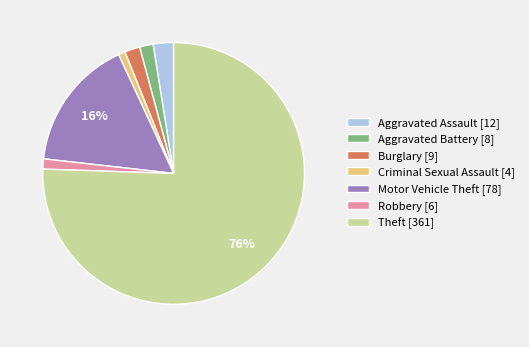

Is the sum of Aggravated Assault [12] and Theft [361] greater than half?

Yes